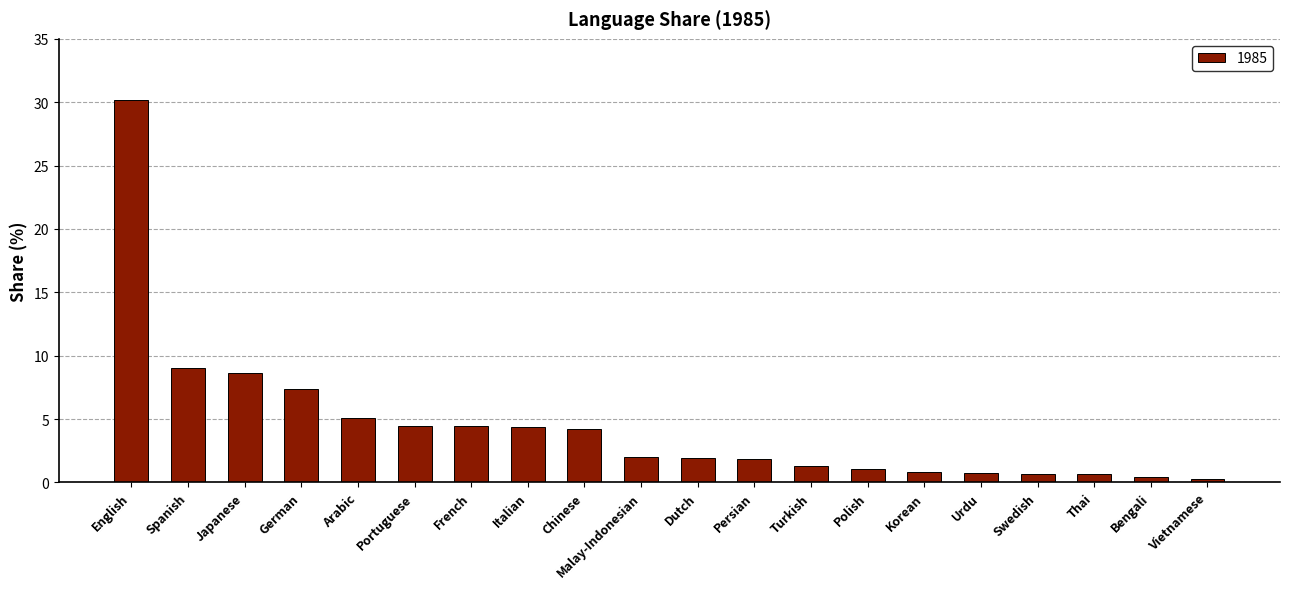

What position from the left is Italian?

8